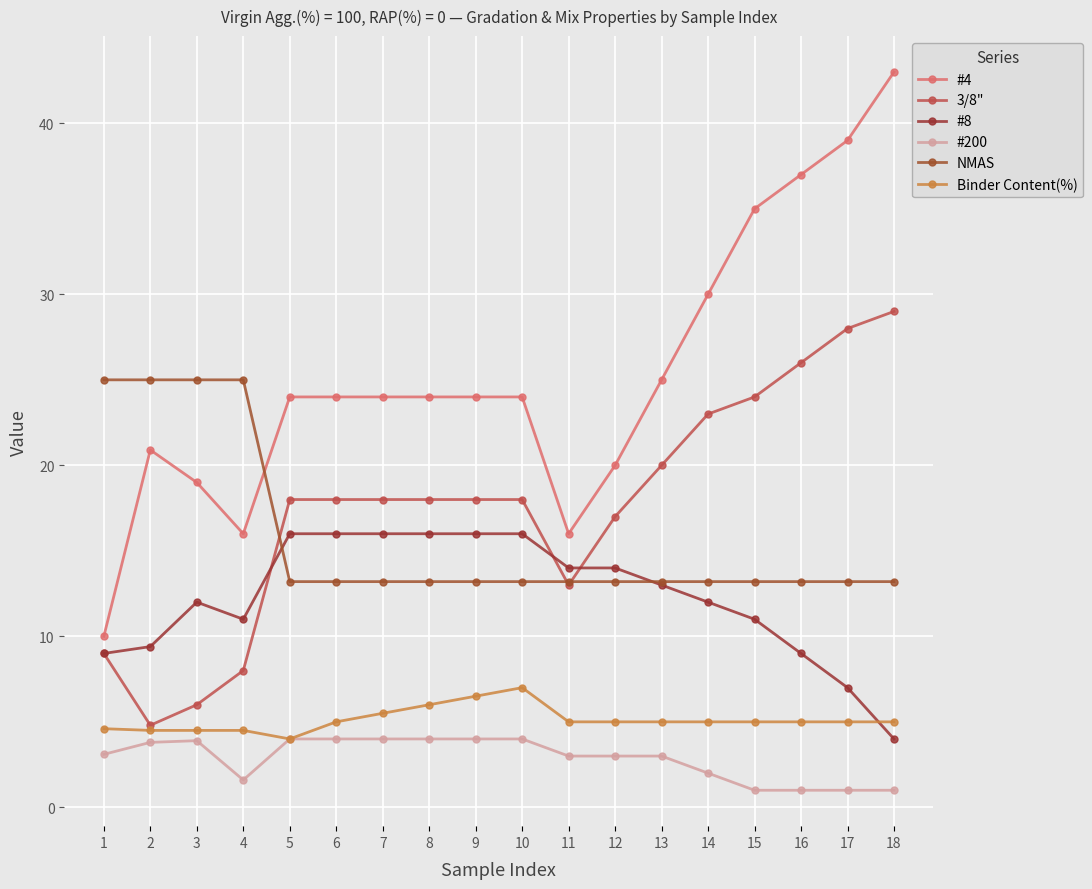

What is the average value of the 3/8" series?

17.5